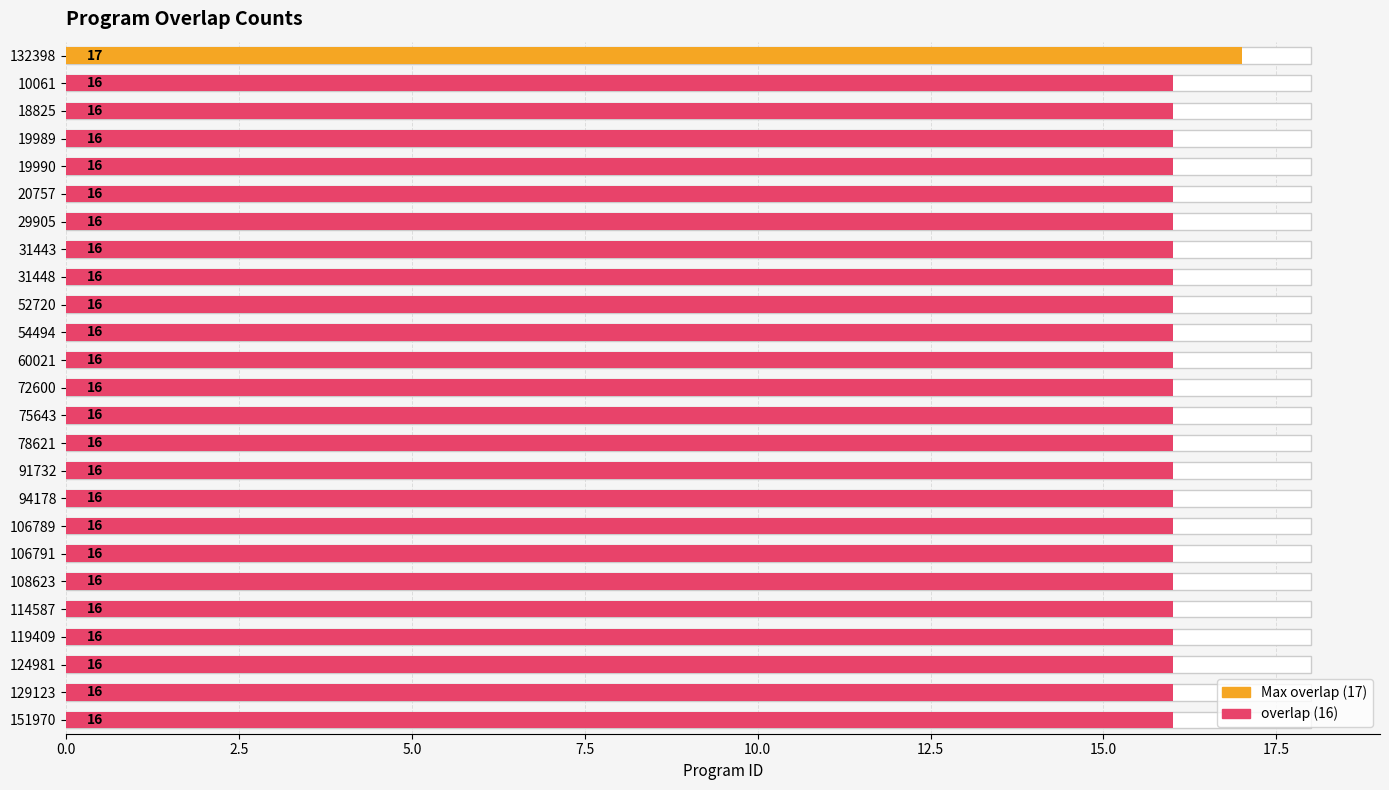

What is the approximate value at 29905?

16